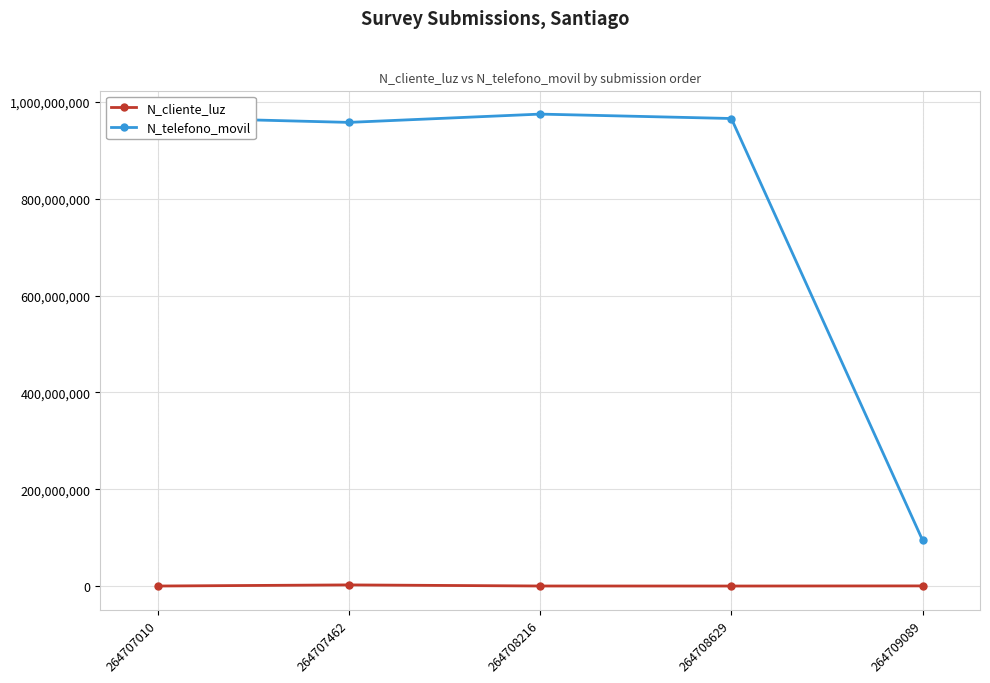

The N_cliente_luz series shows 2586314 at 264707462. True or false?

True